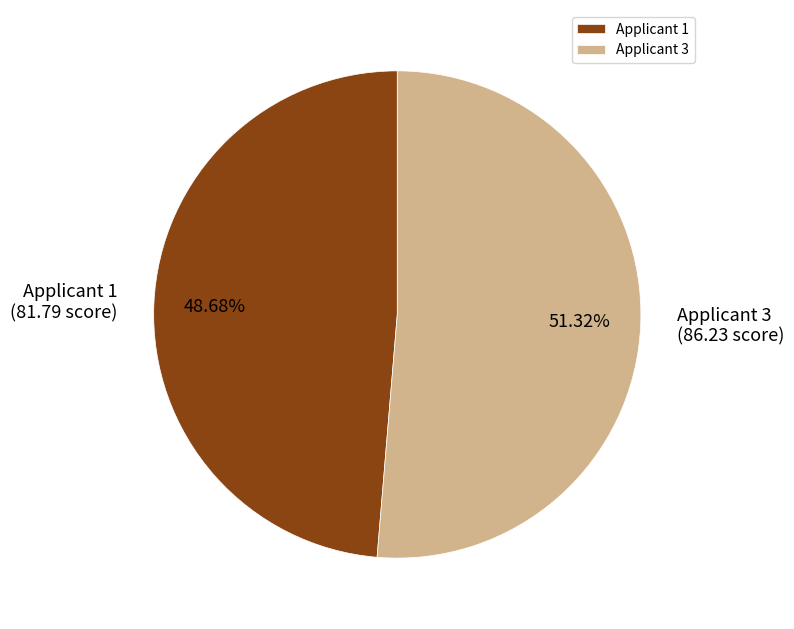

Which has a higher value, Applicant 1 or Applicant 3?

Applicant 3